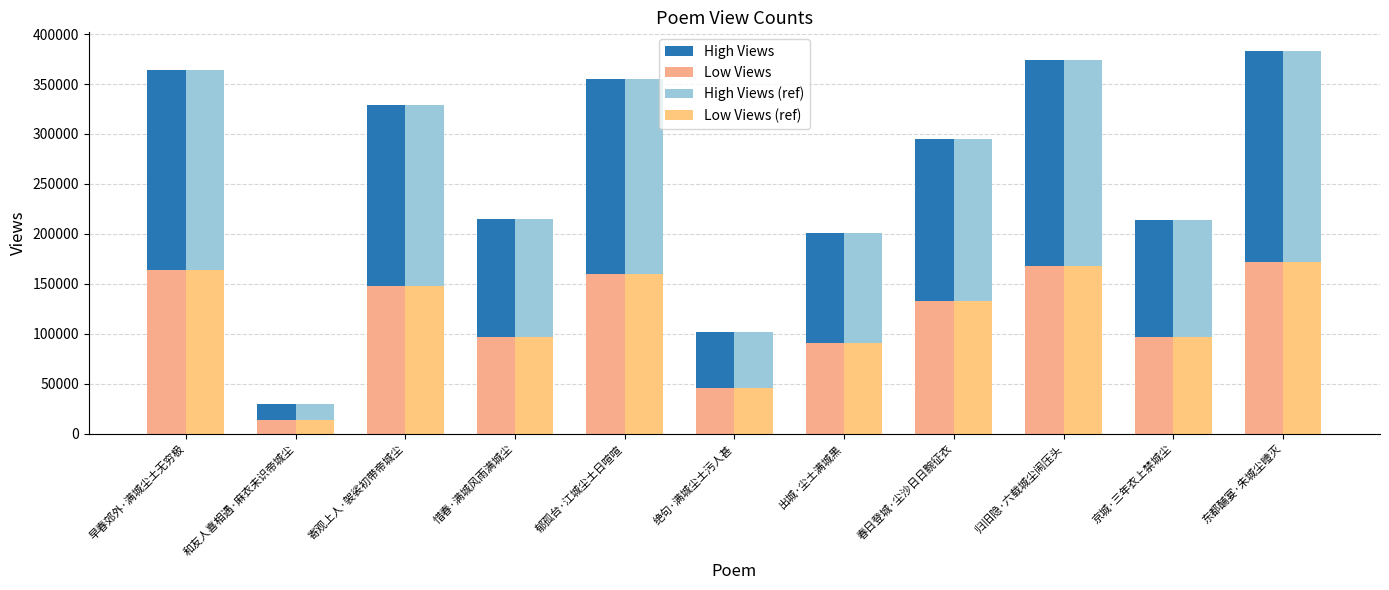

How many bars are there in each group?

4